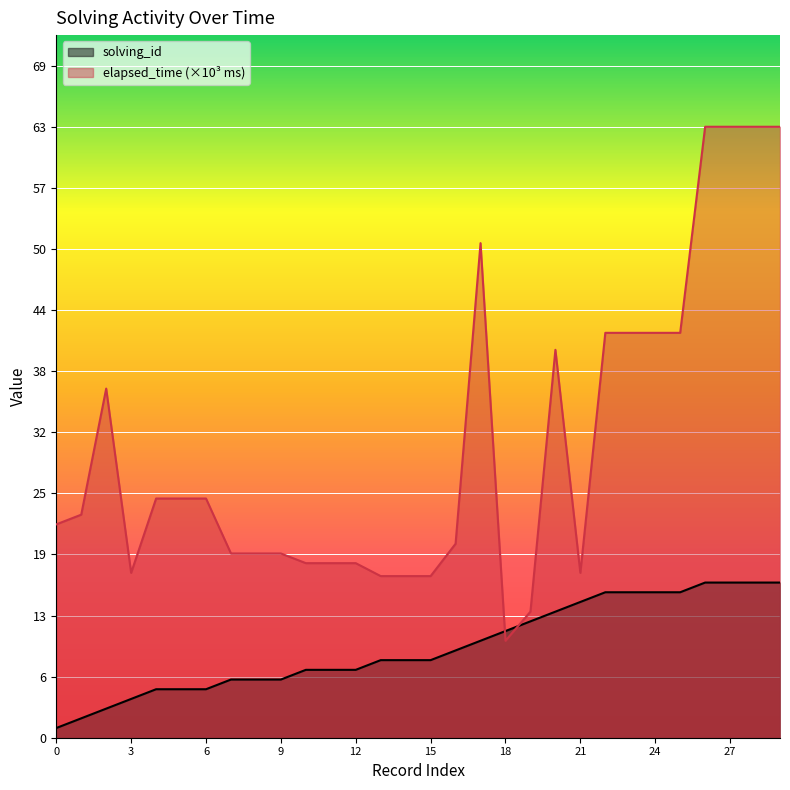

List the series in order of their peak value, highest first.

elapsed_time (×10³ ms), solving_id